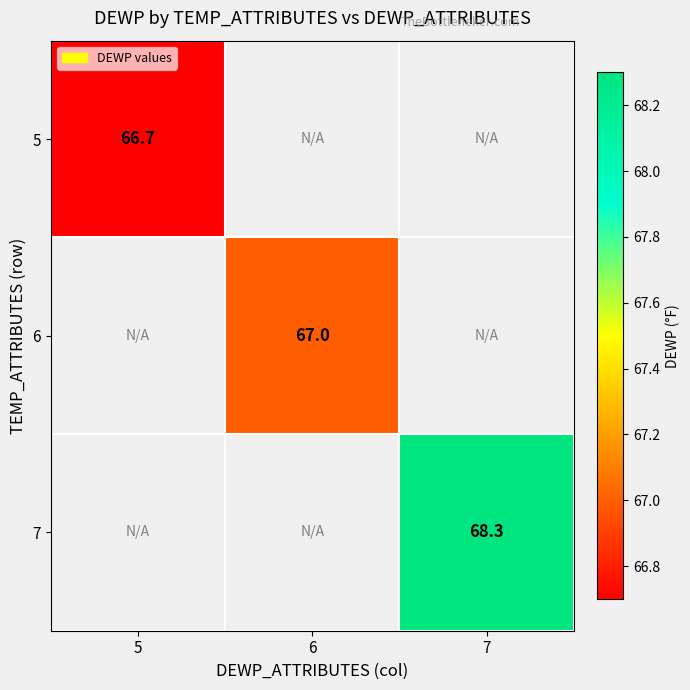

The value of 7 at 7 is 68.3. True or false?

True